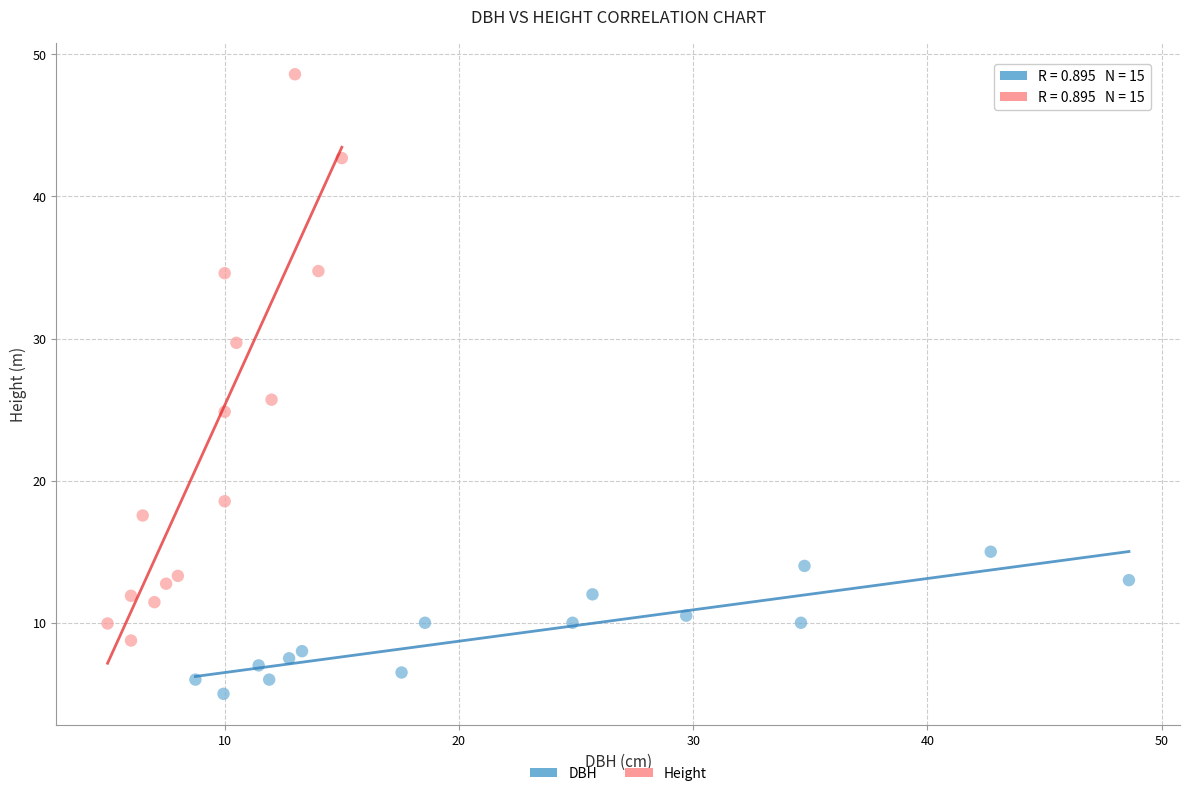

Which series contains the highest Y value?

Height